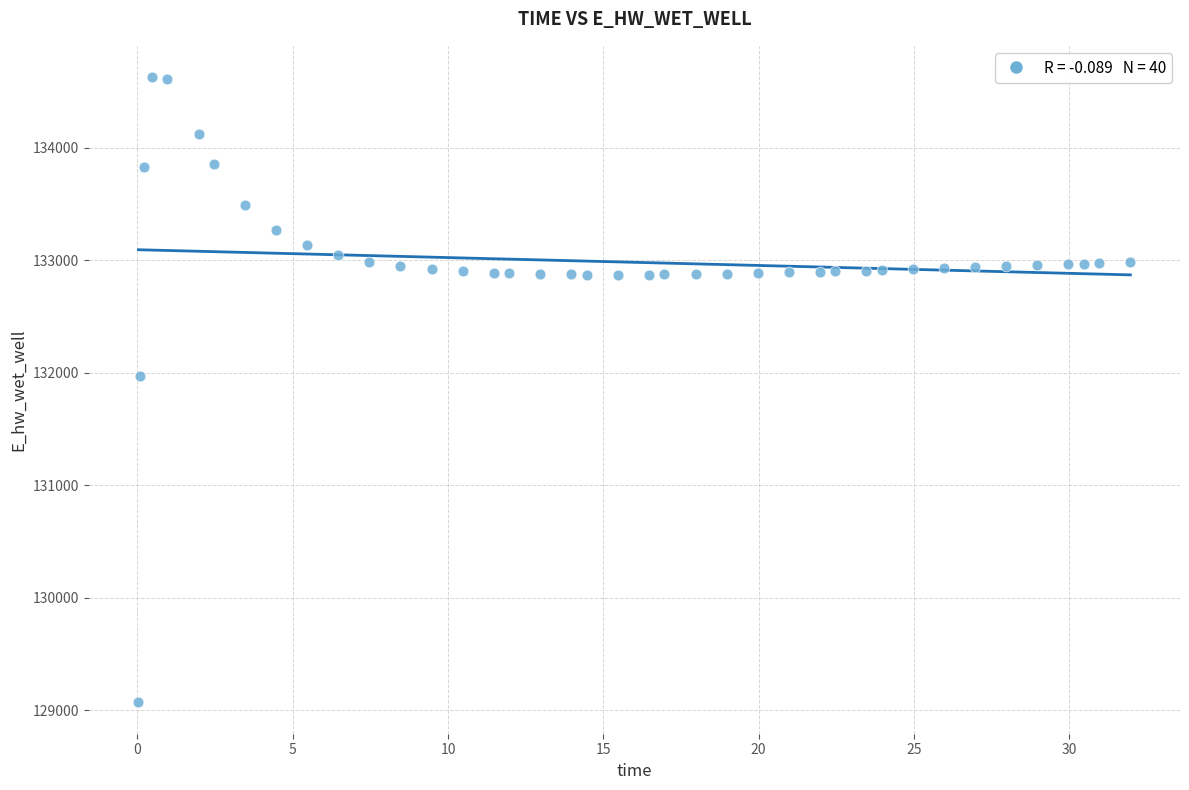

What Y value in the scatter plot is closest to 131849?

131969.9